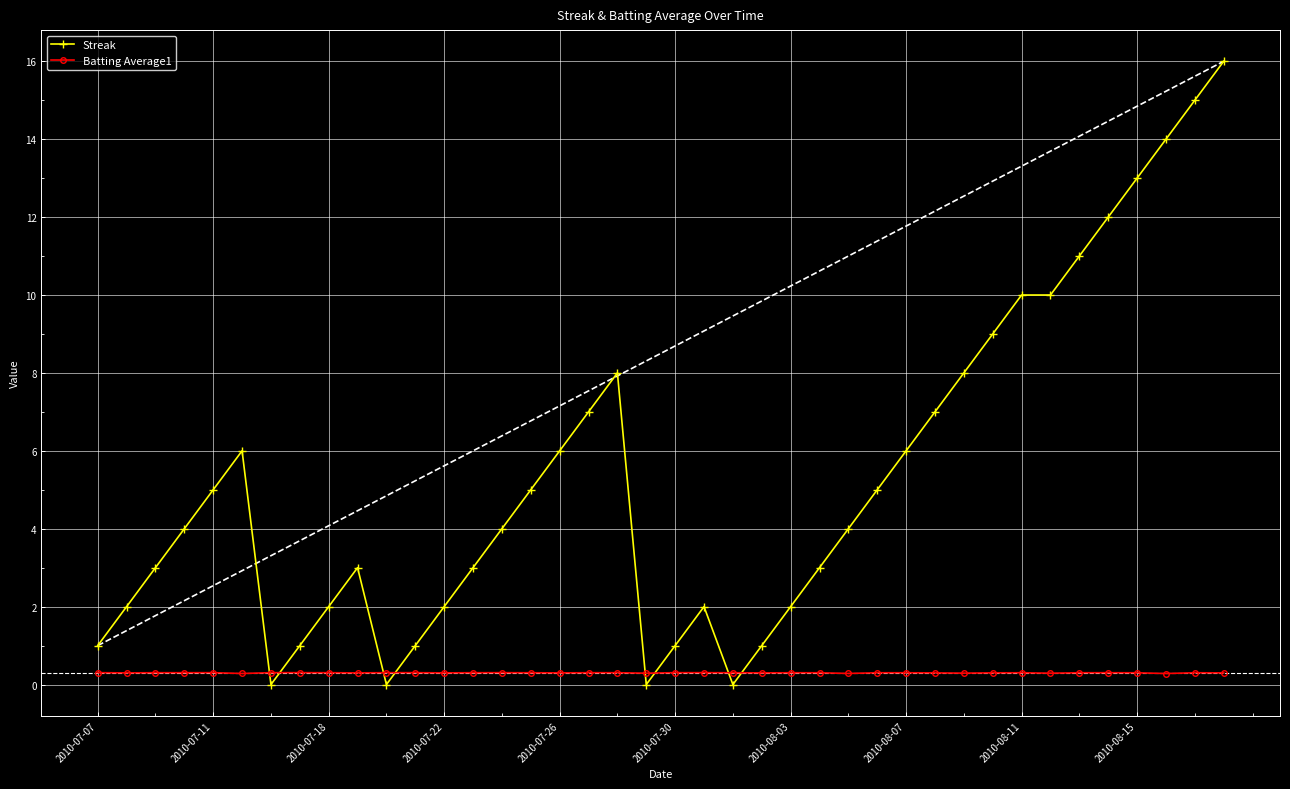

Is this an area chart (filled region under the line)?

No